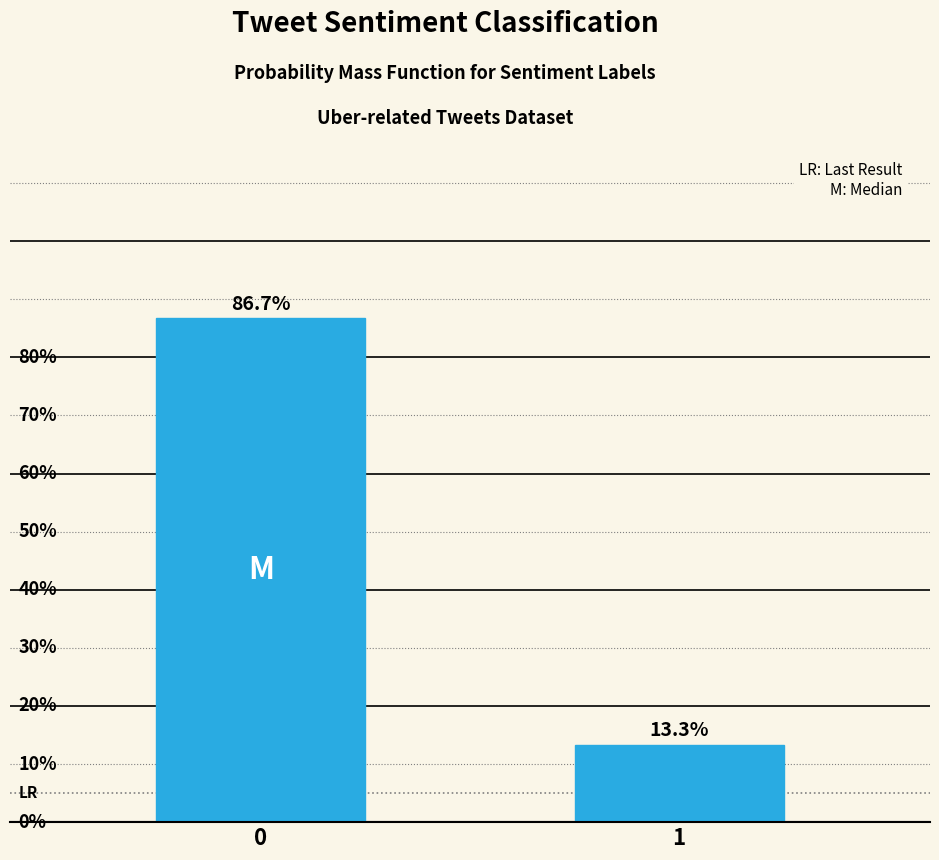

Are the bars horizontal?

No